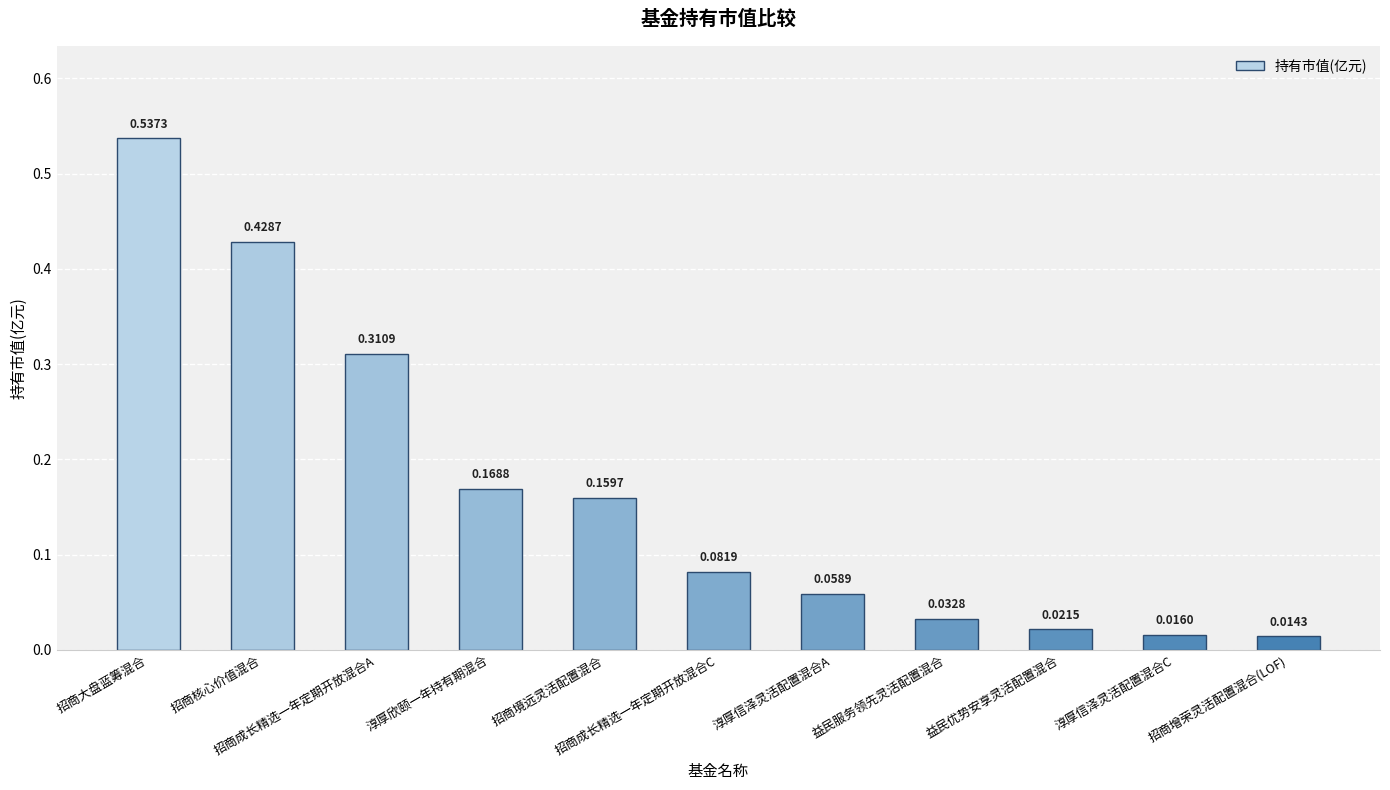

True or false: the data shows 0.0 at 招商成长精选一年定期开放混合C.

False